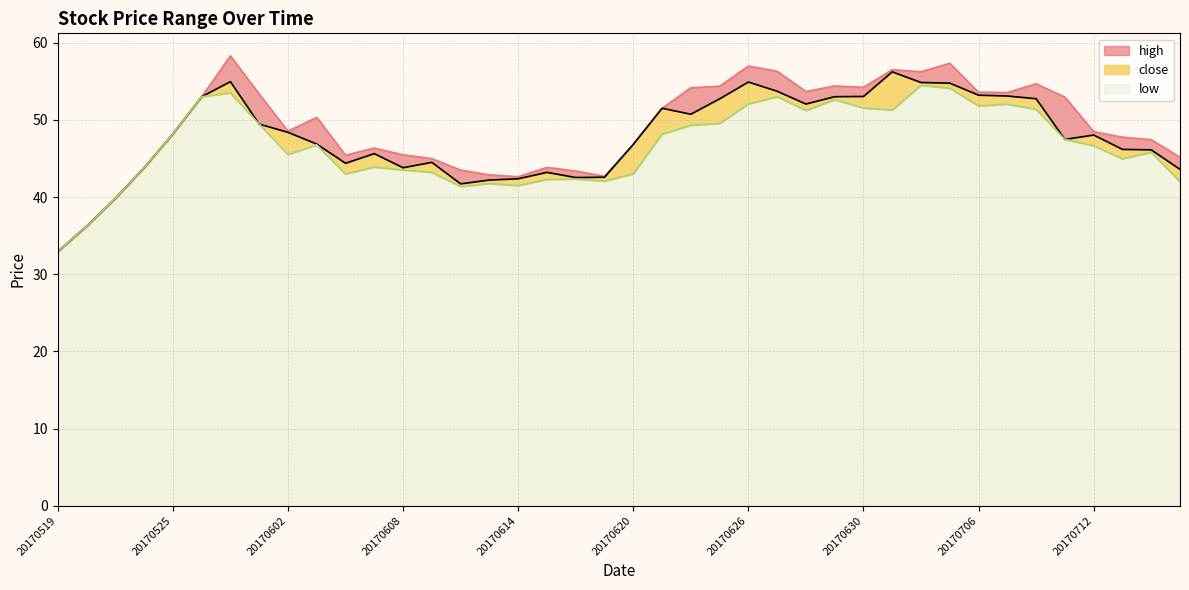

What is the total value across all series at 20170704?

165.6